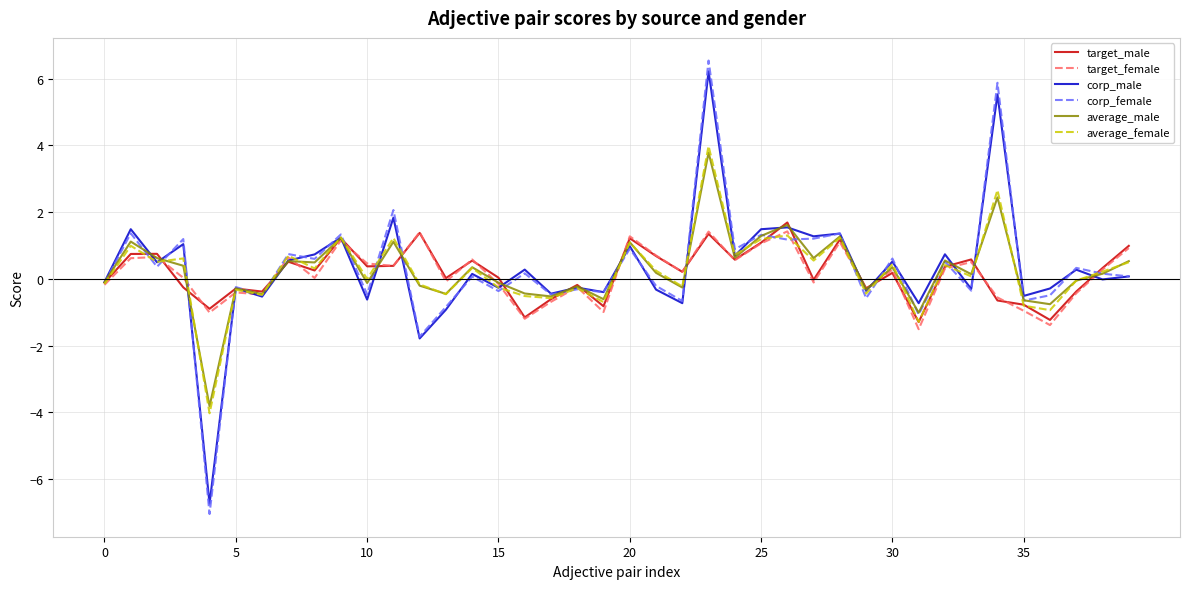

What is the maximum value for corp_male?

6.2